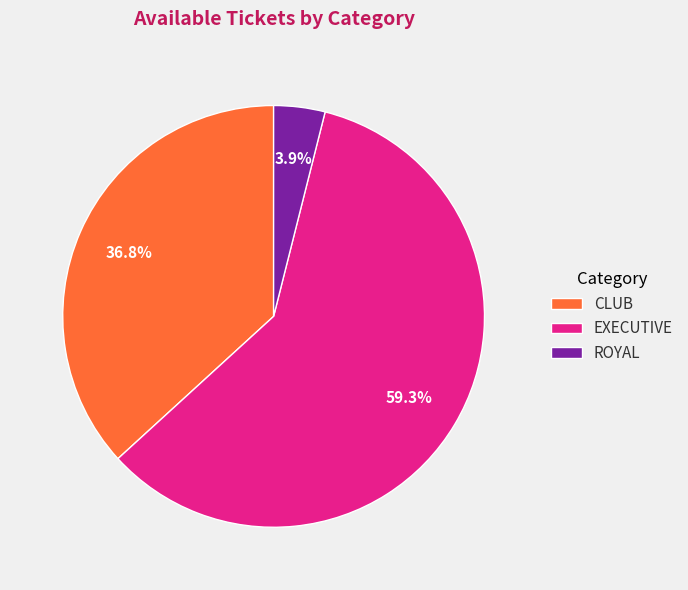

Is CLUB the majority of the pie?

No